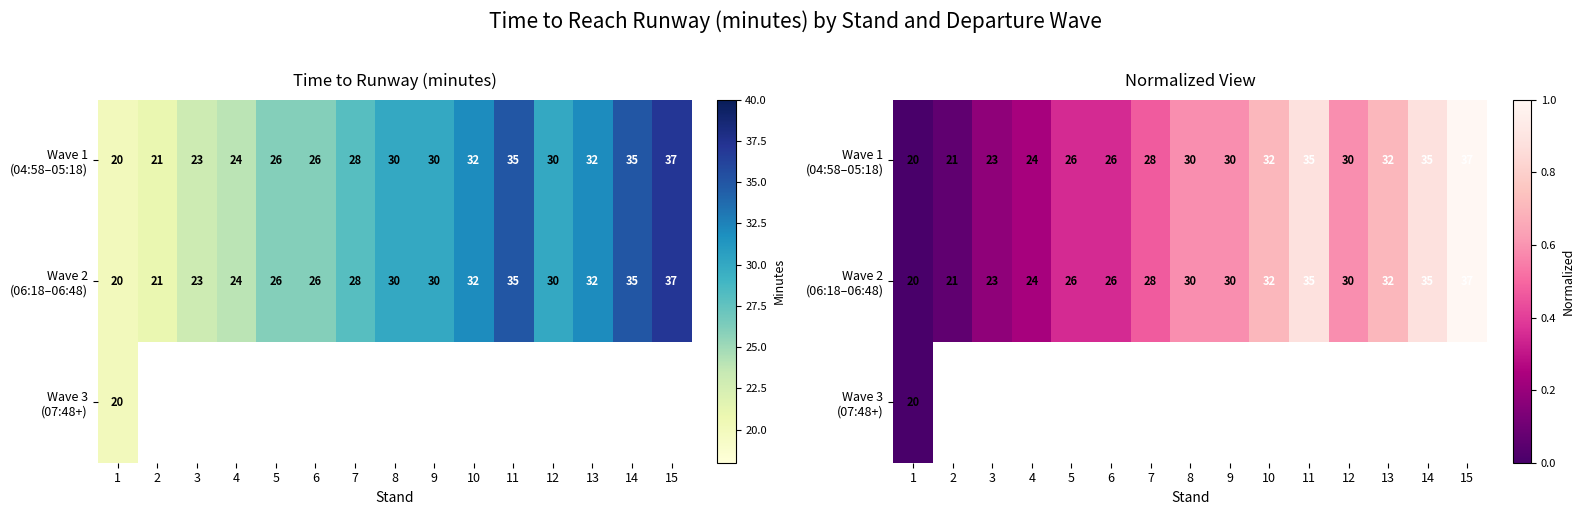

True or false: Wave 1 (04:58–05:18) has a value of 0.5 at 11.

False